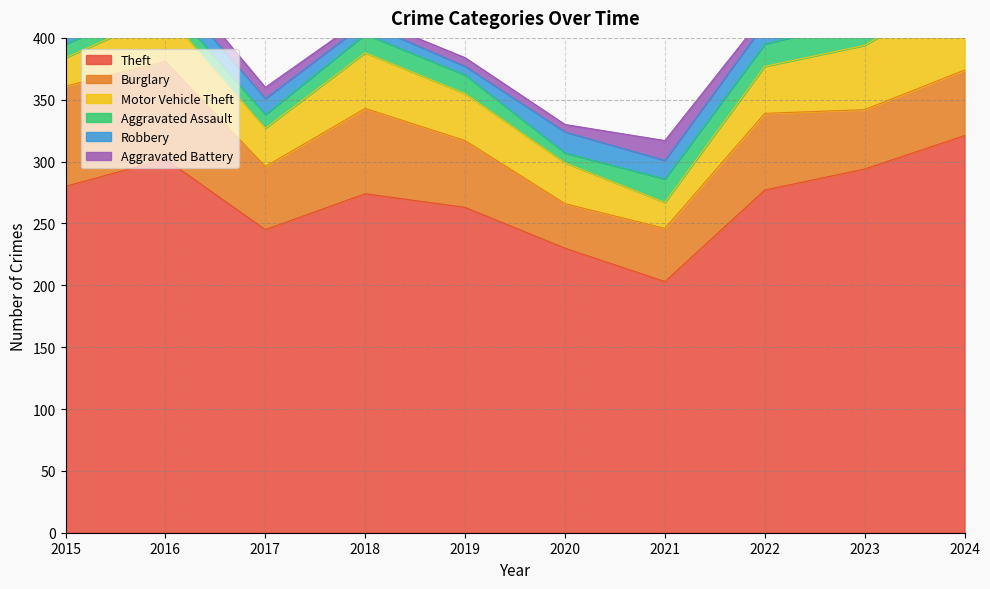

At how many categories does at least one series exceed 277?

4